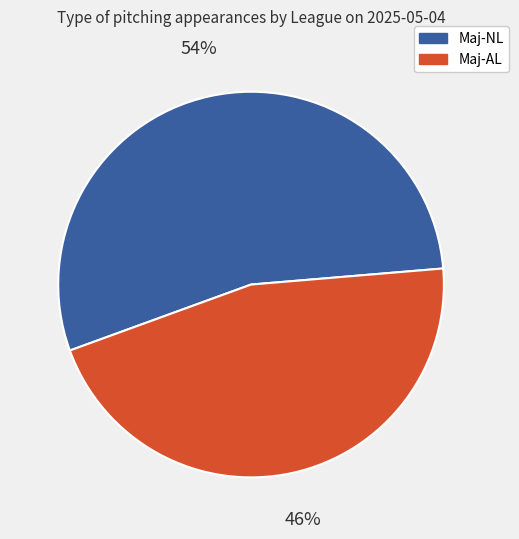

The Maj-AL slice represents 46% of the pie. True or false?

True